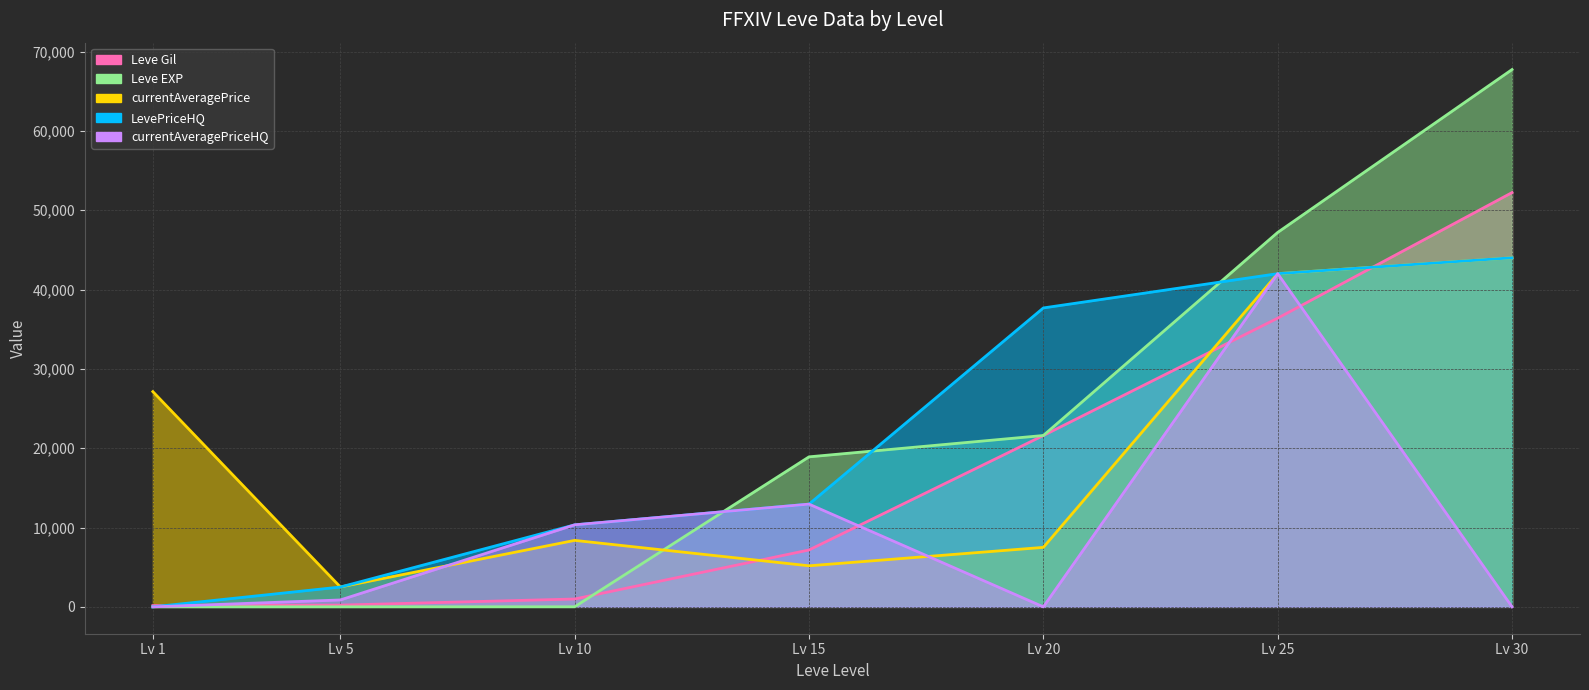

What is the value of the currentAveragePrice (line) point at the 2nd from the left?

2507